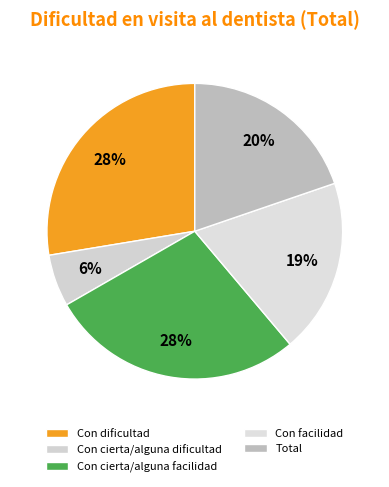

To the nearest percent, what is the average slice percentage?

20%